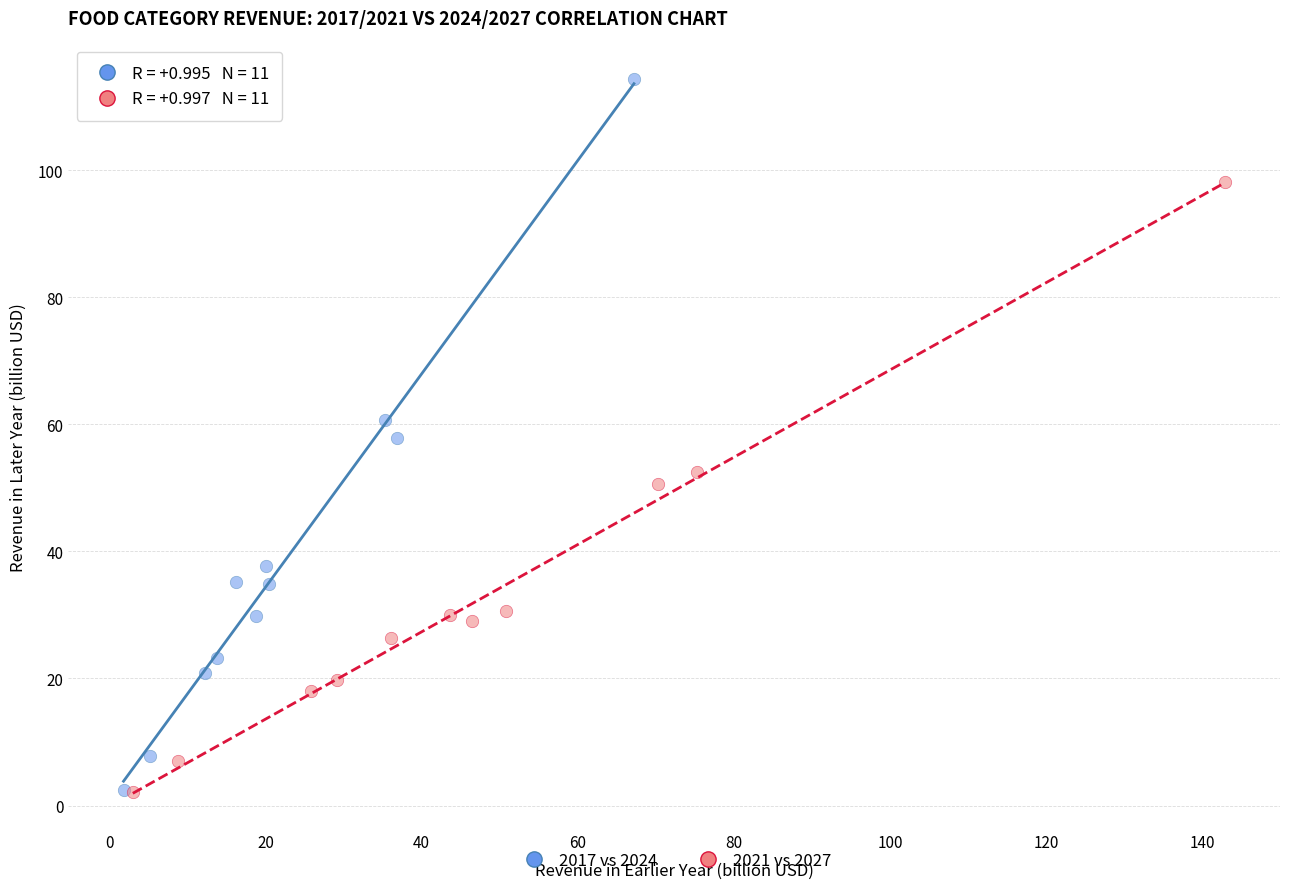

Which series reaches the maximum Y coordinate?

2017 vs 2024